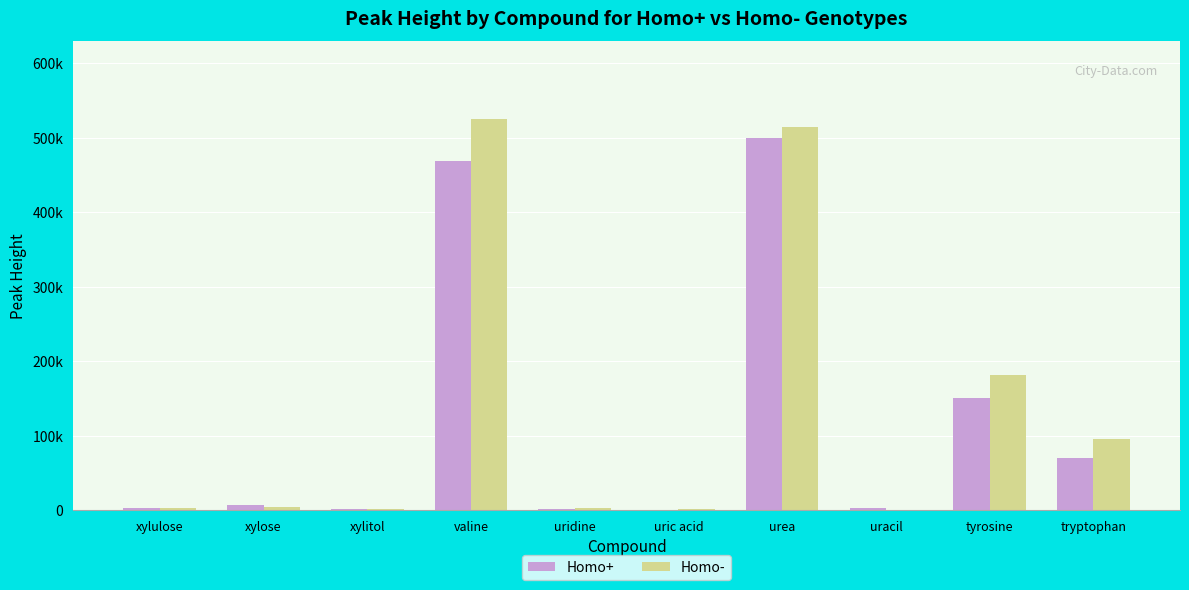

Rank the series by their average value, from highest to lowest.

Homo-, Homo+